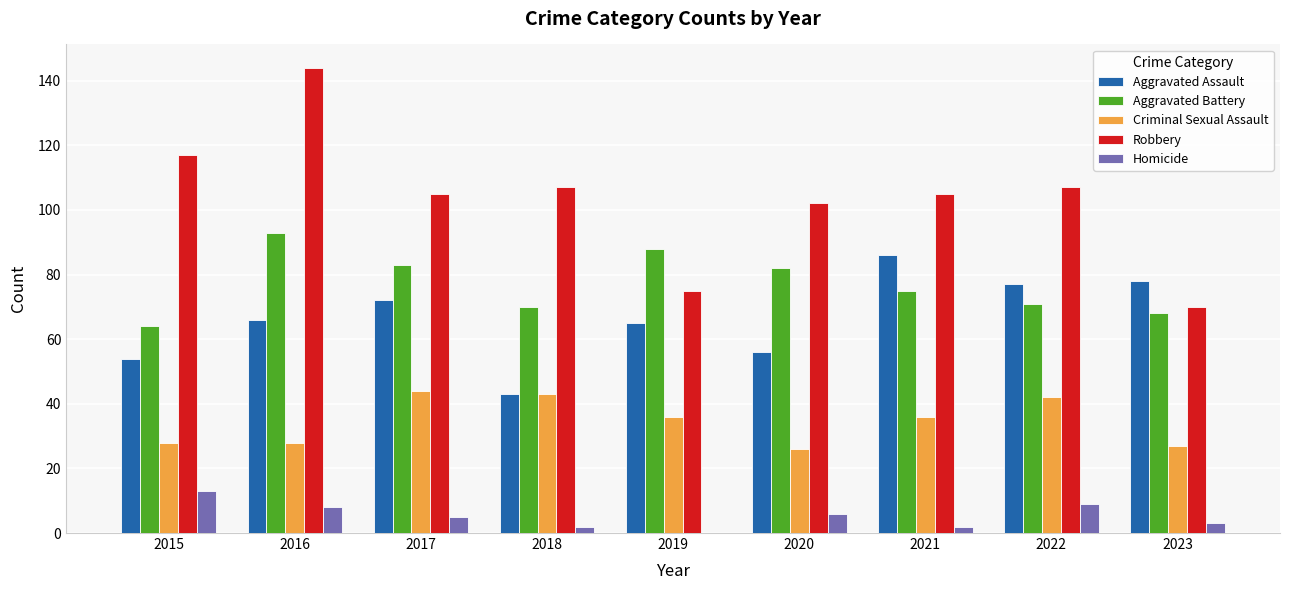

Which series has the largest total across all categories?

Robbery